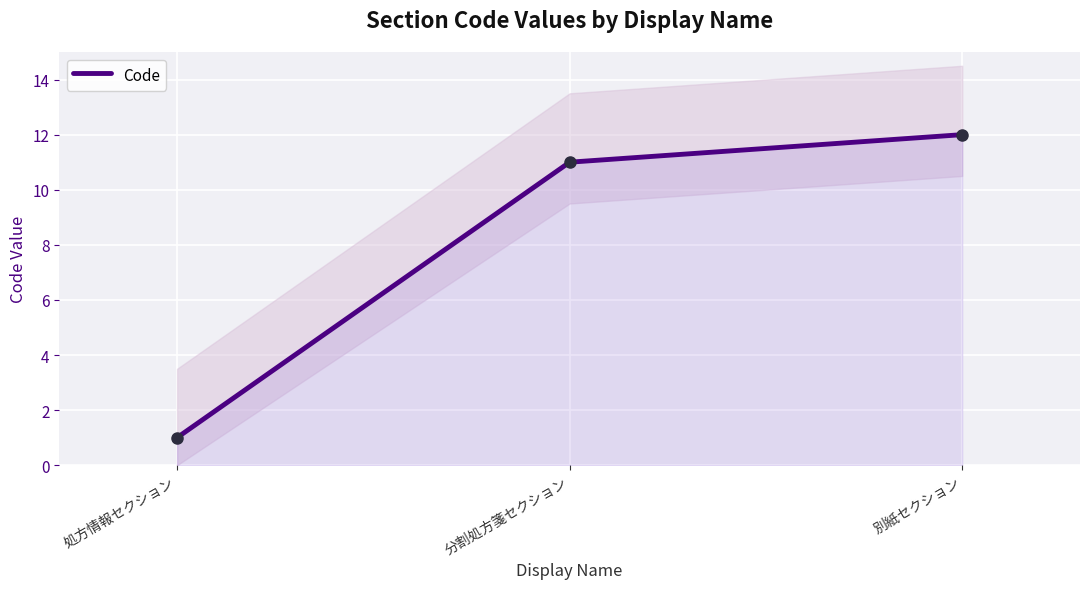

Rank the categories by value from lowest to highest.

処方情報セクション, 分割処方箋セクション, 別紙セクション